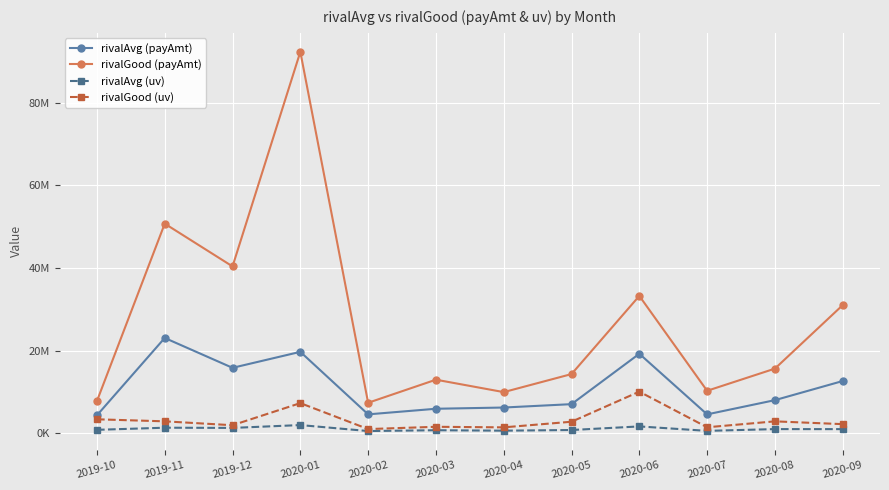

True or false: rivalAvg (payAmt) has a value of 8021293.6 at 2019-12.

False